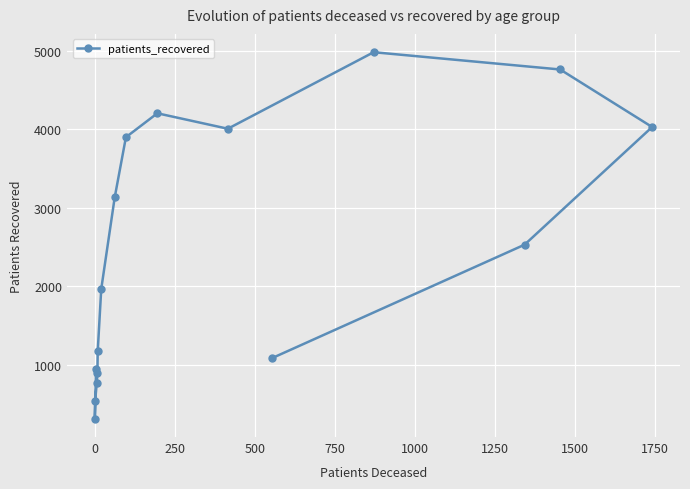

What is the greatest value displayed?

4984